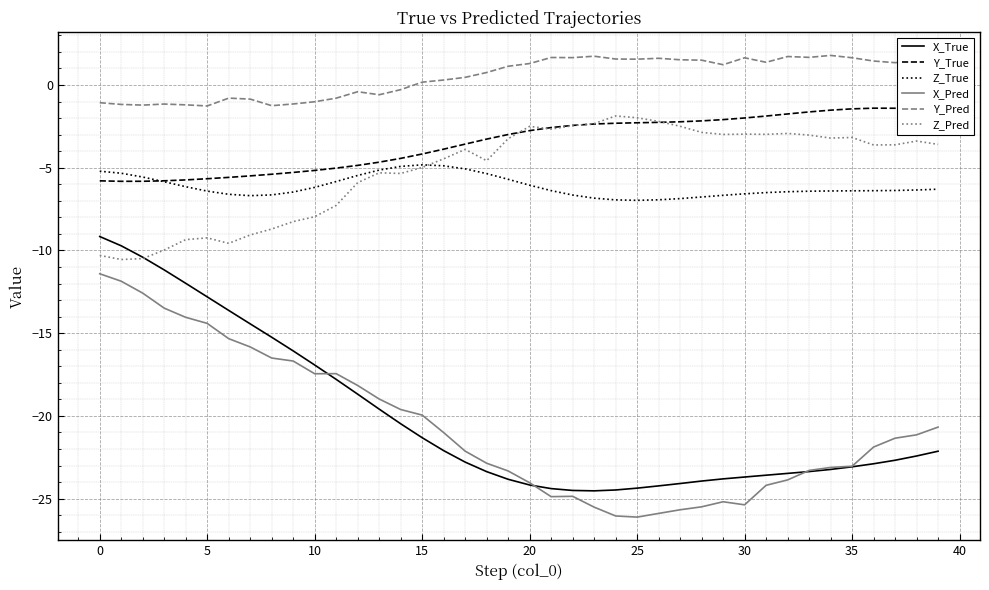

Rank the series by their maximum value, from highest to lowest.

Y_Pred, Y_True, Z_Pred, Z_True, X_True, X_Pred